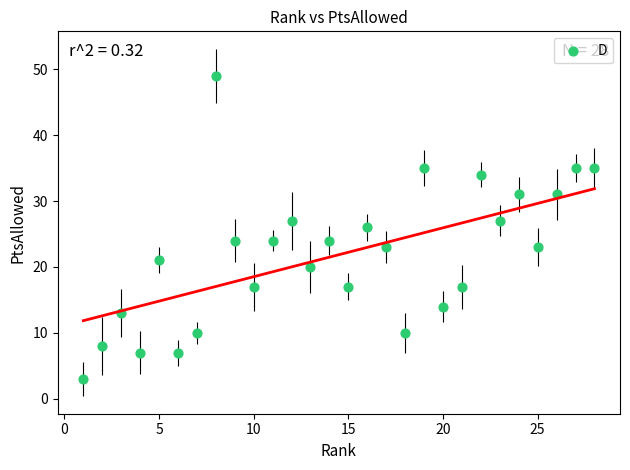

What is the range of Y values (max minus min)?

46